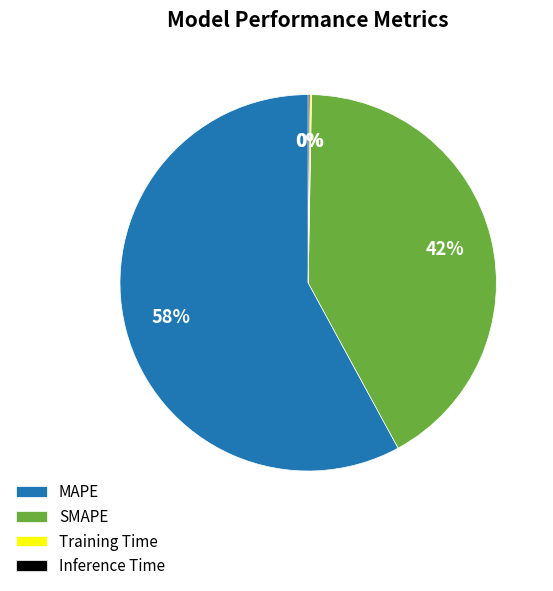

Do MAPE and SMAPE together represent more than half of the pie?

Yes